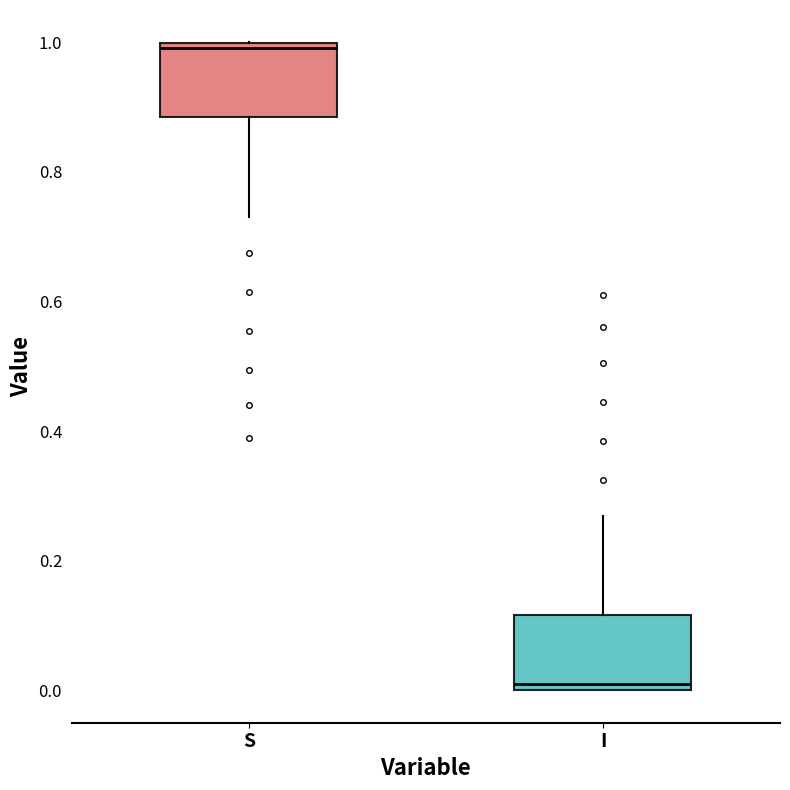

Where is the upper edge of the box for I on the y-axis? The values are not printed on the chart, so give them approximately, as read against the axis.

0.12